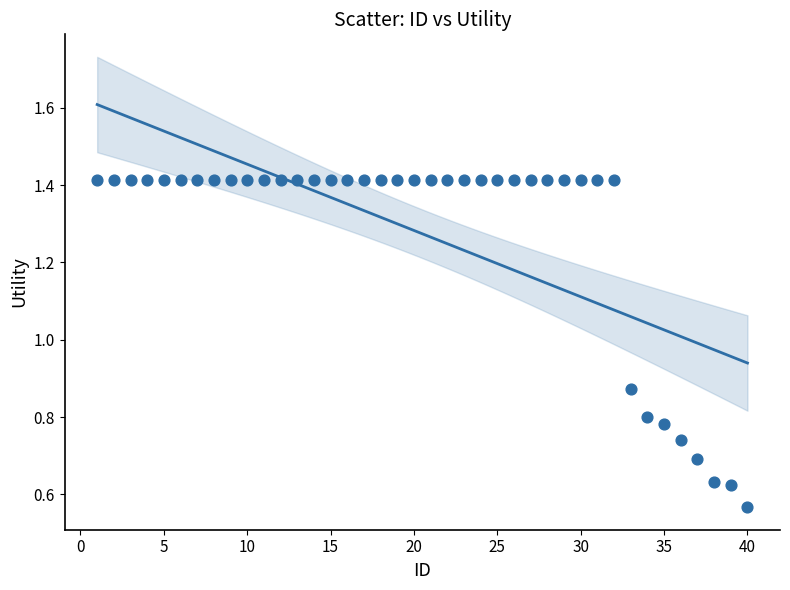

What is the range of X values (max minus min)?

39.0